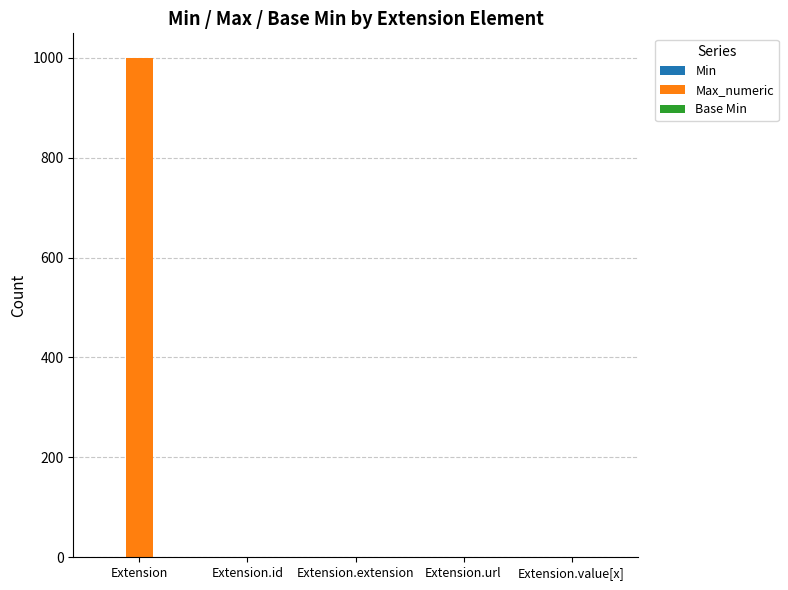

Which series has the largest range (max minus min)?

Max_numeric